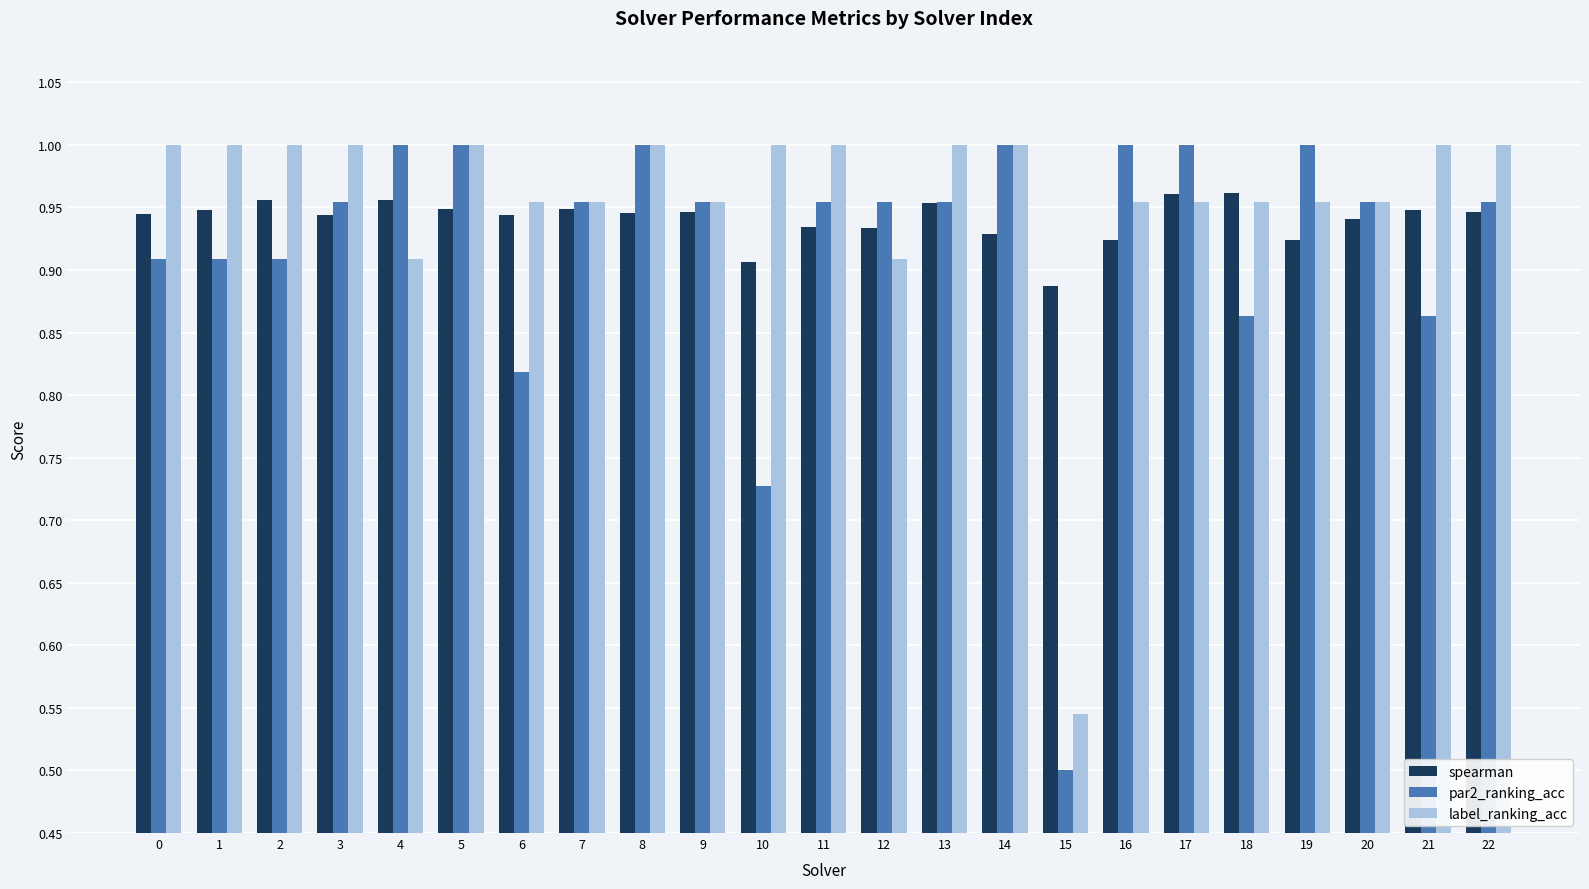

At how many categories does at least one series exceed 0?

23